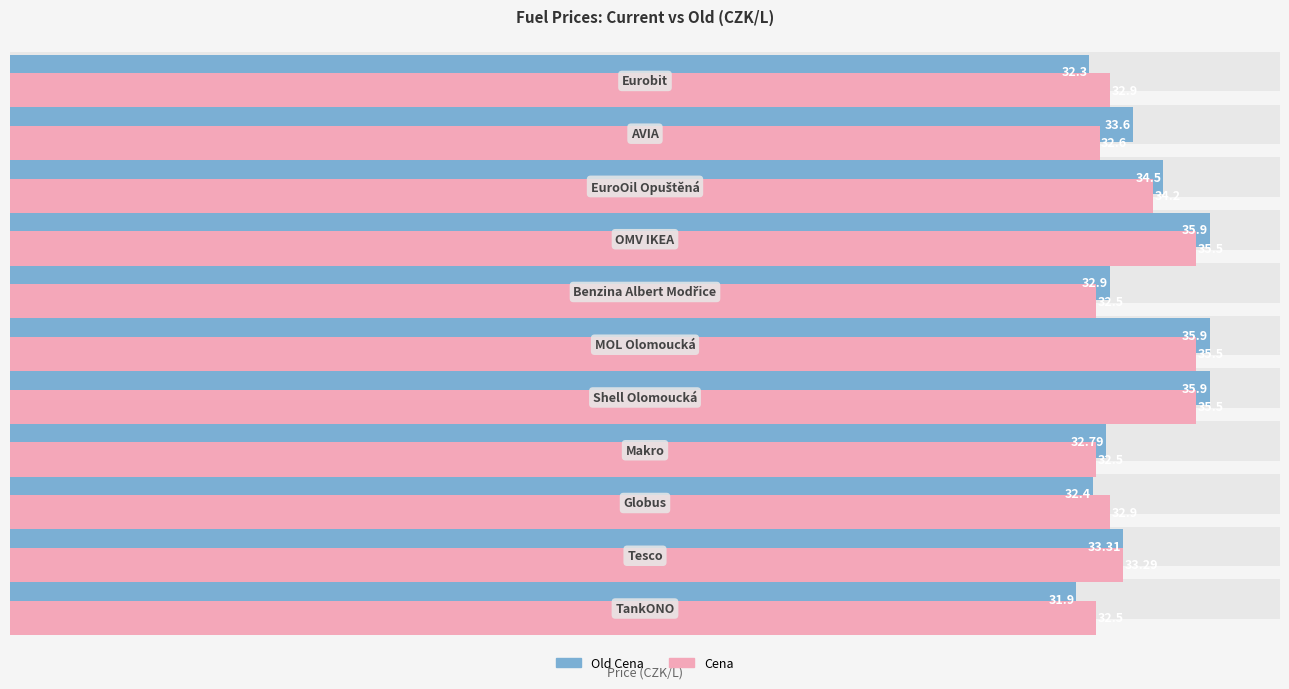

Which series has the largest total across all categories?

Old Cena